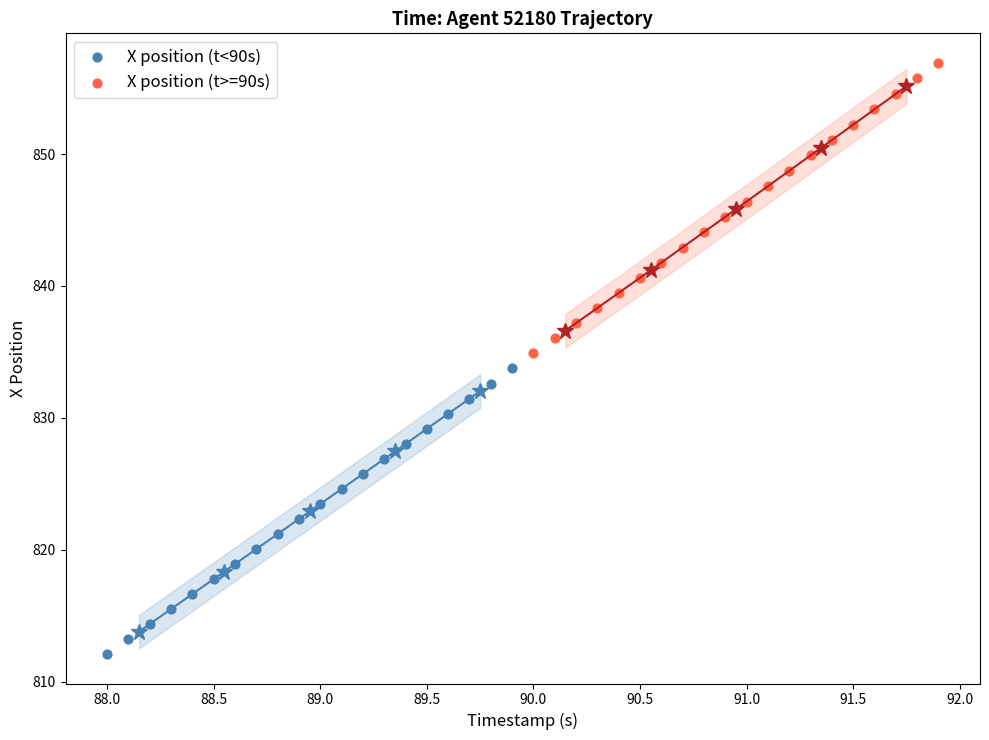

Which series contains the highest Y value?

X position (t>=90s)